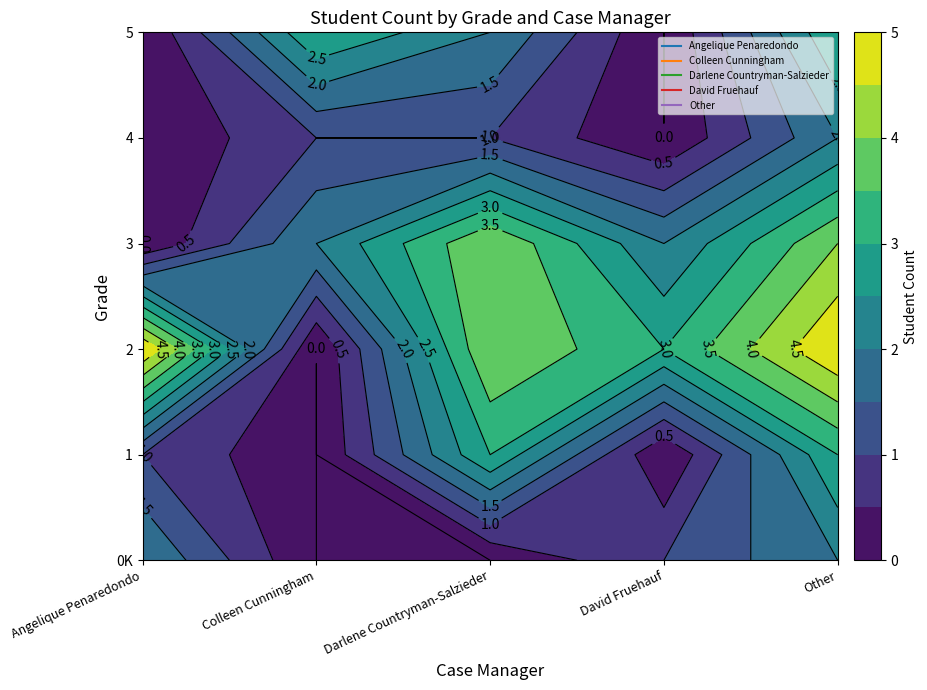

What is the average value of the David Fruehauf series?

1